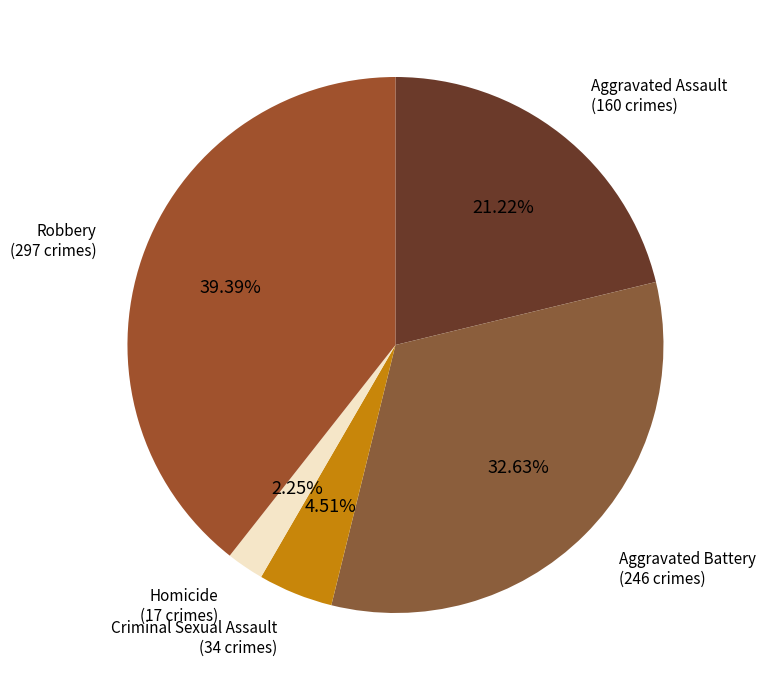

Combined, what portion of the pie is Criminal Sexual Assault and Homicide?

6.8%